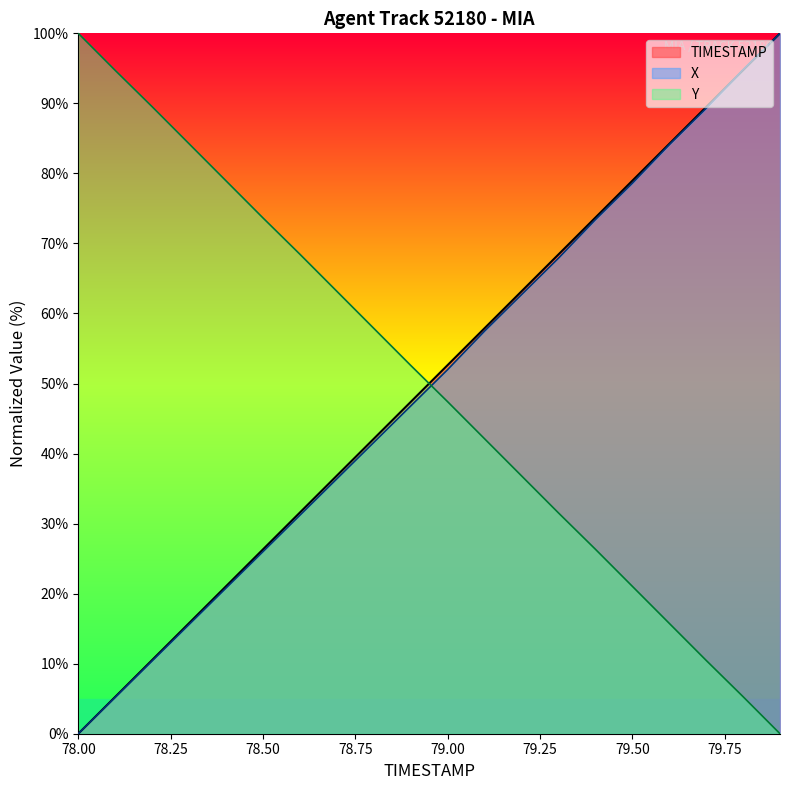

Between which two adjacent categories do Y and TIMESTAMP first intersect?

78.9 and 79.0